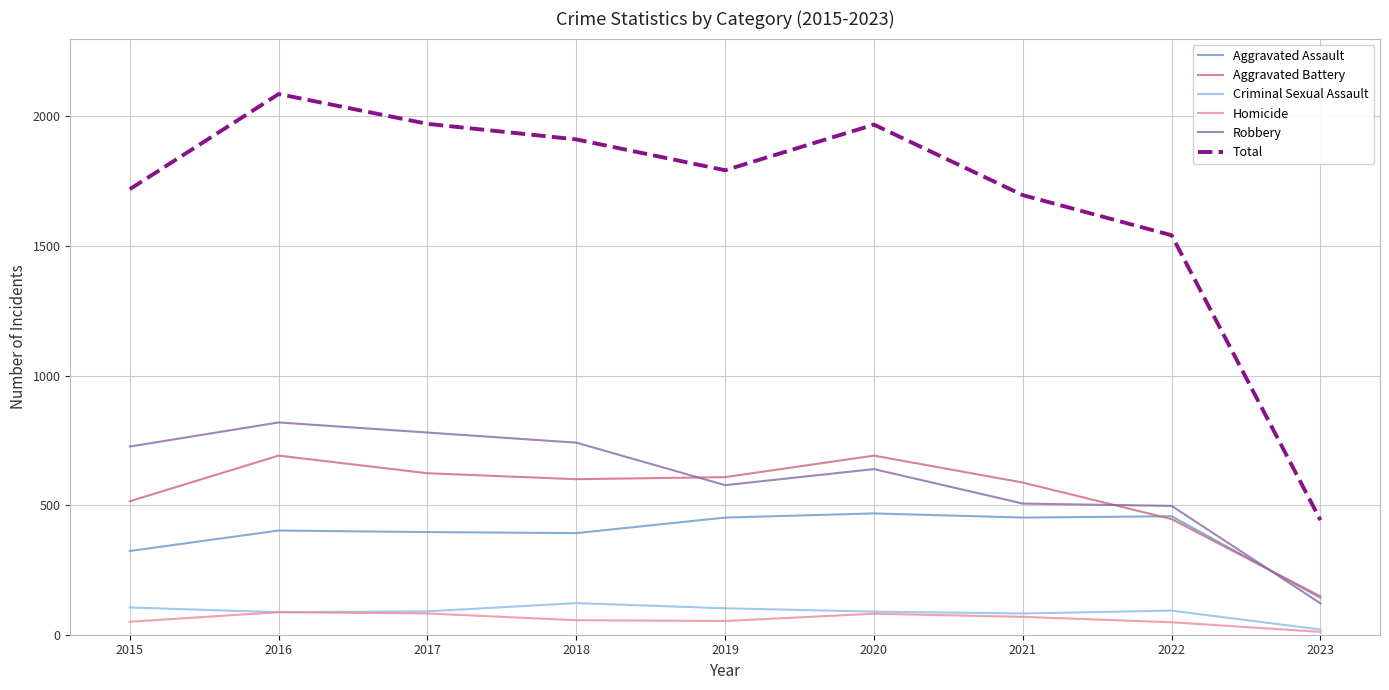

At which category is the sum across all series the highest?

2016